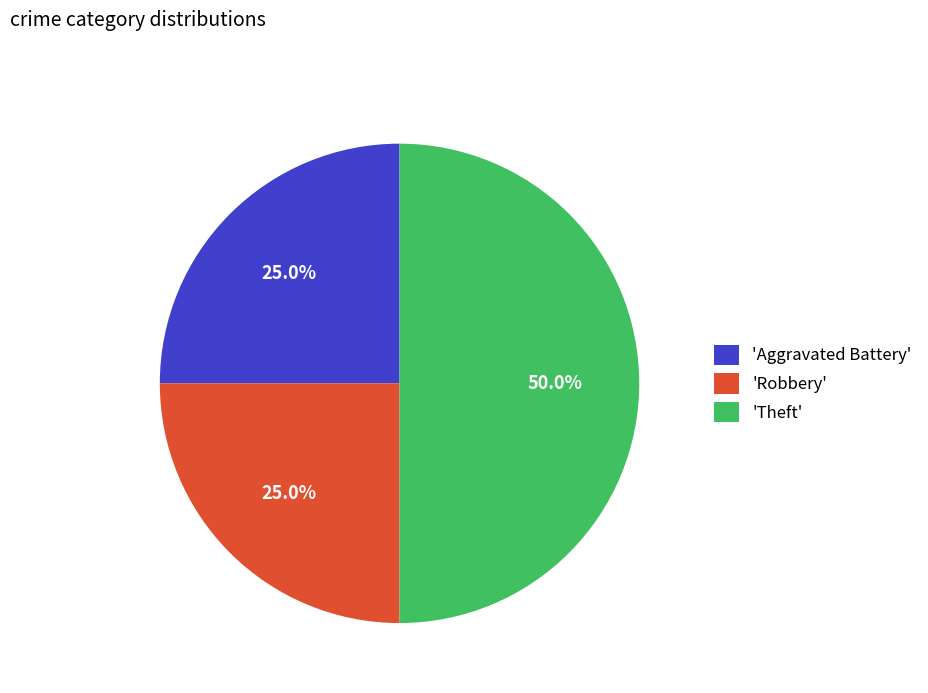

What is the total percentage of 'Theft' and 'Robbery'?

75.0%